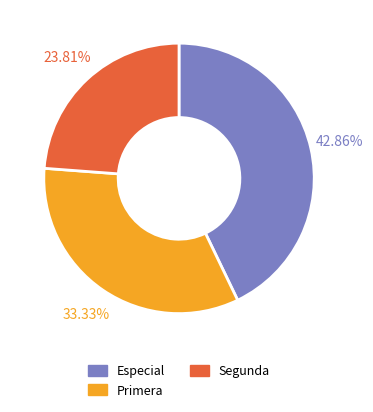

To the nearest percent, what is the combined percentage of Especial and Primera?

76%